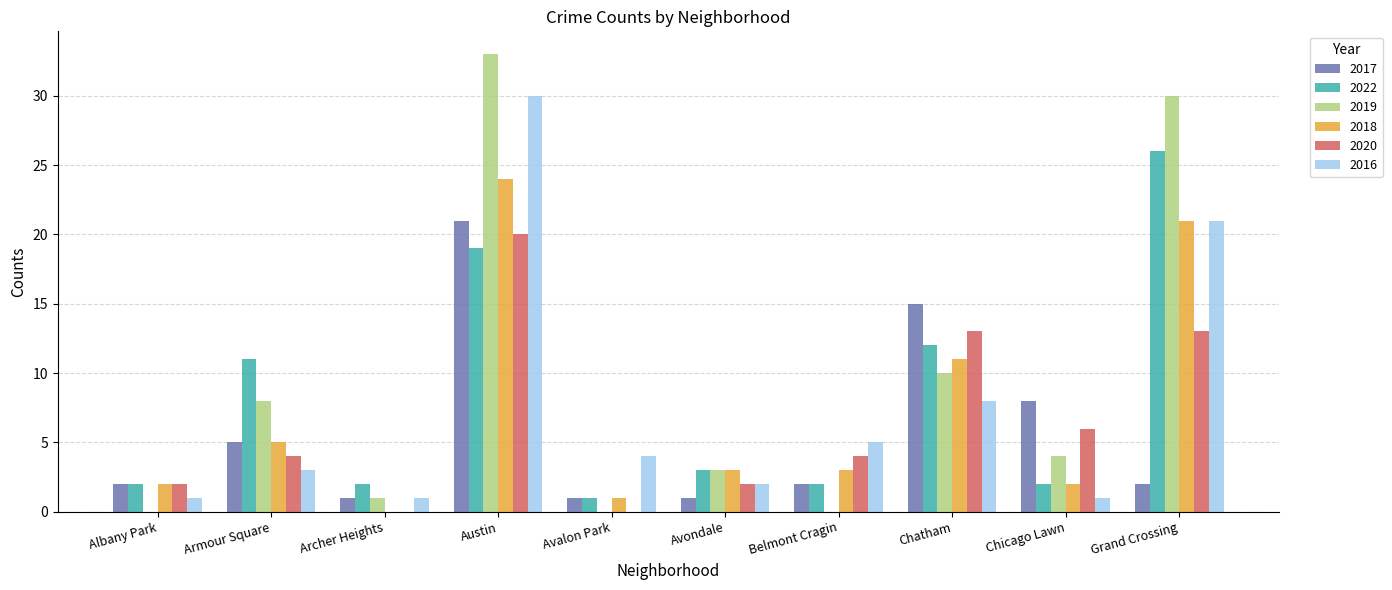

Between Albany Park and Austin, which series saw the biggest shift?

2019